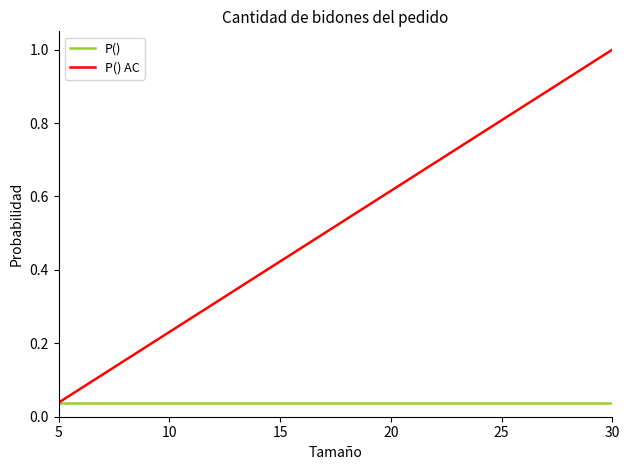

Is this an area chart (filled region under the line)?

No